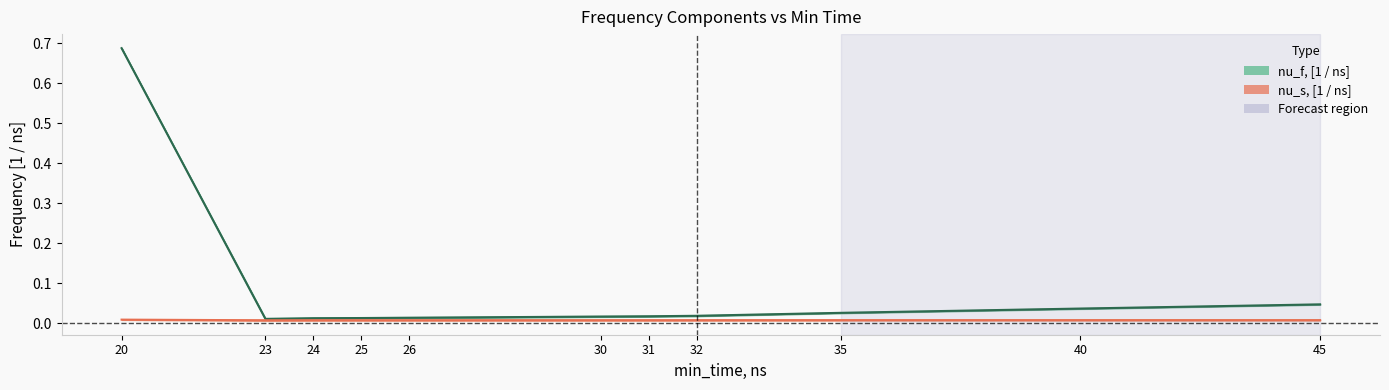

At how many categories does at least one series exceed 0?

11